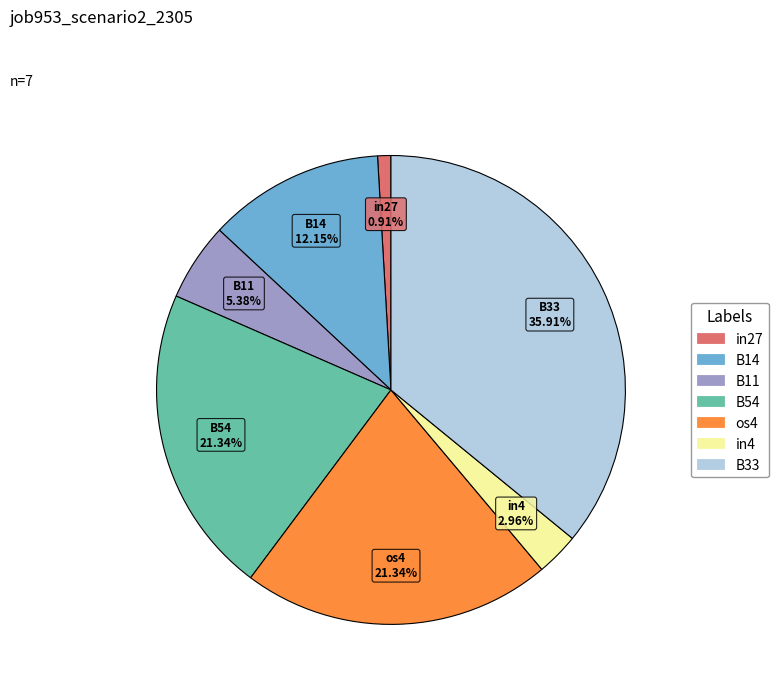

Does B14 represent more than half of the total?

No